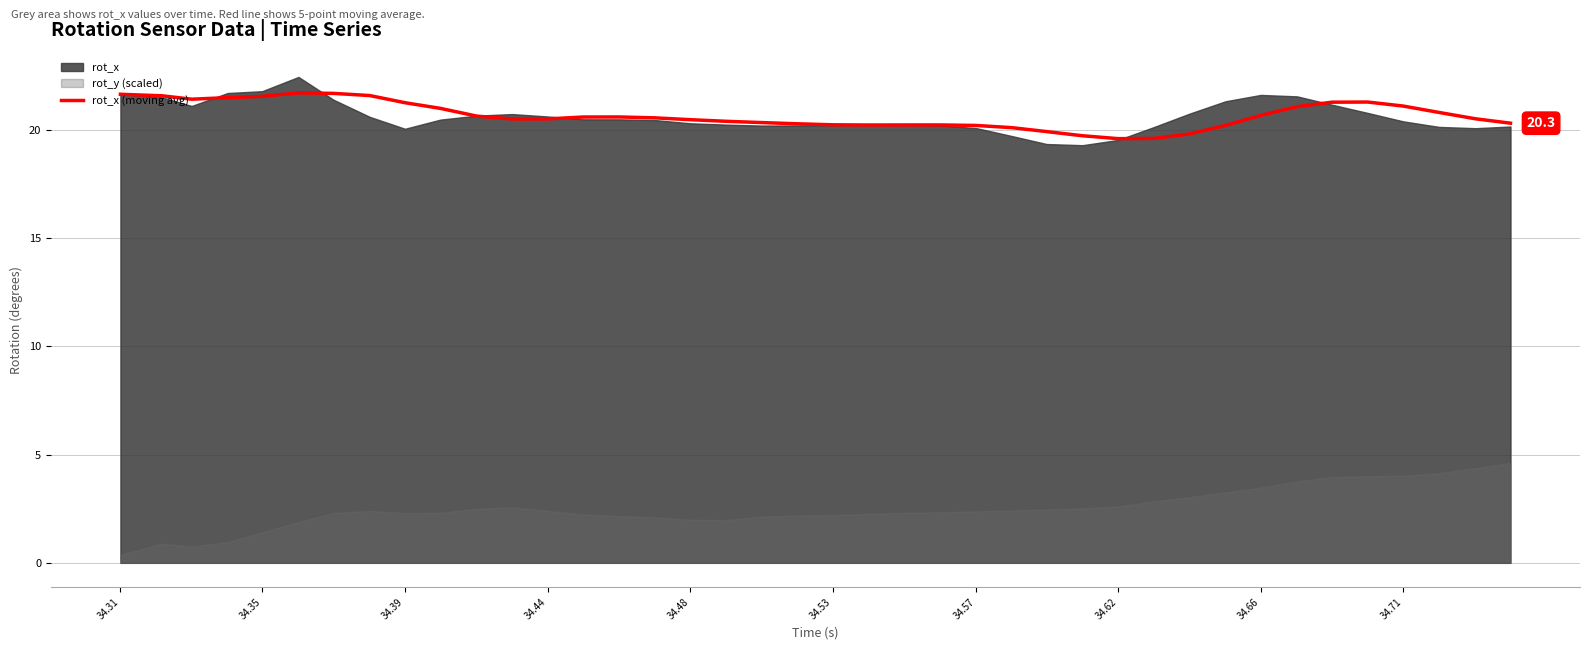

What is the lowest value of the rot_x (moving avg) series?

19.6